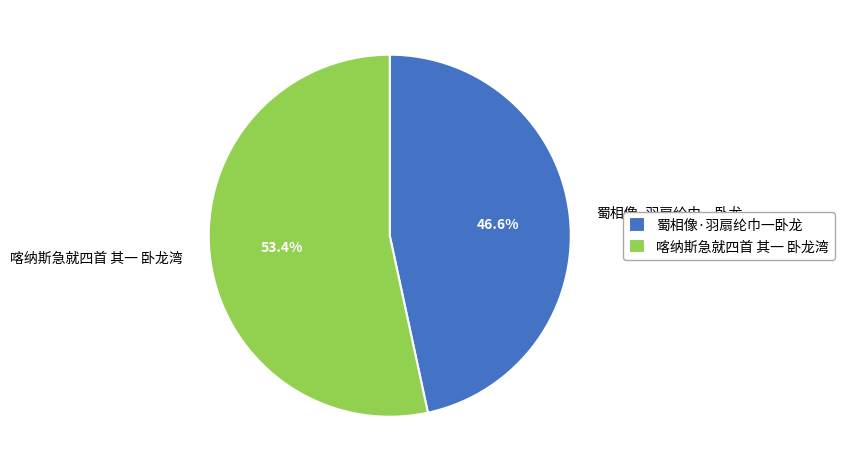

What percentage is the 蜀相像·羽扇纶巾一卧龙 slice, to the nearest percent?

47%